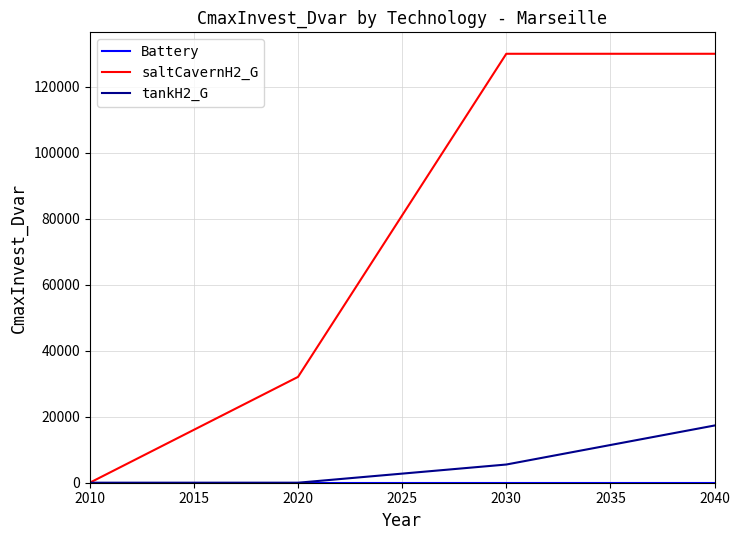

True or false: tankH2_G has more than 0 interior local peaks.

False